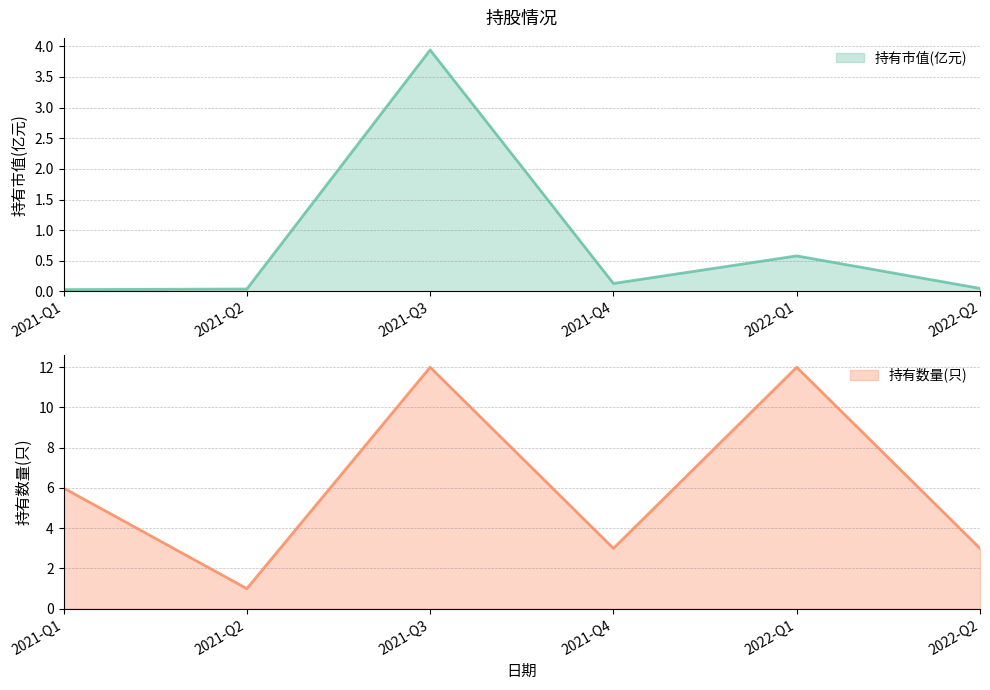

What are all the series names shown in the legend?

持有市值(亿元), 持有数量(只)